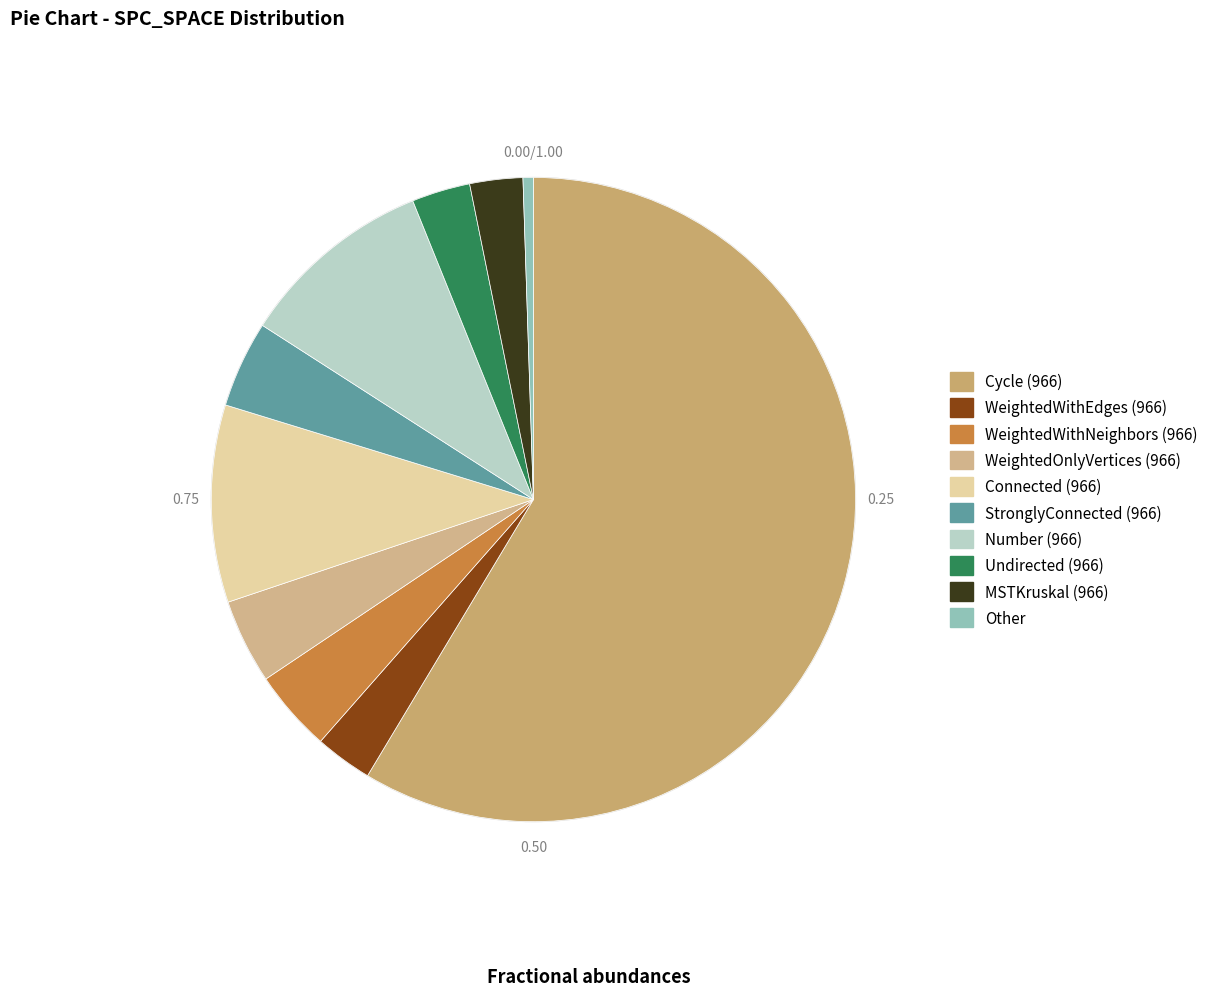

How many slices are in this pie chart?

10